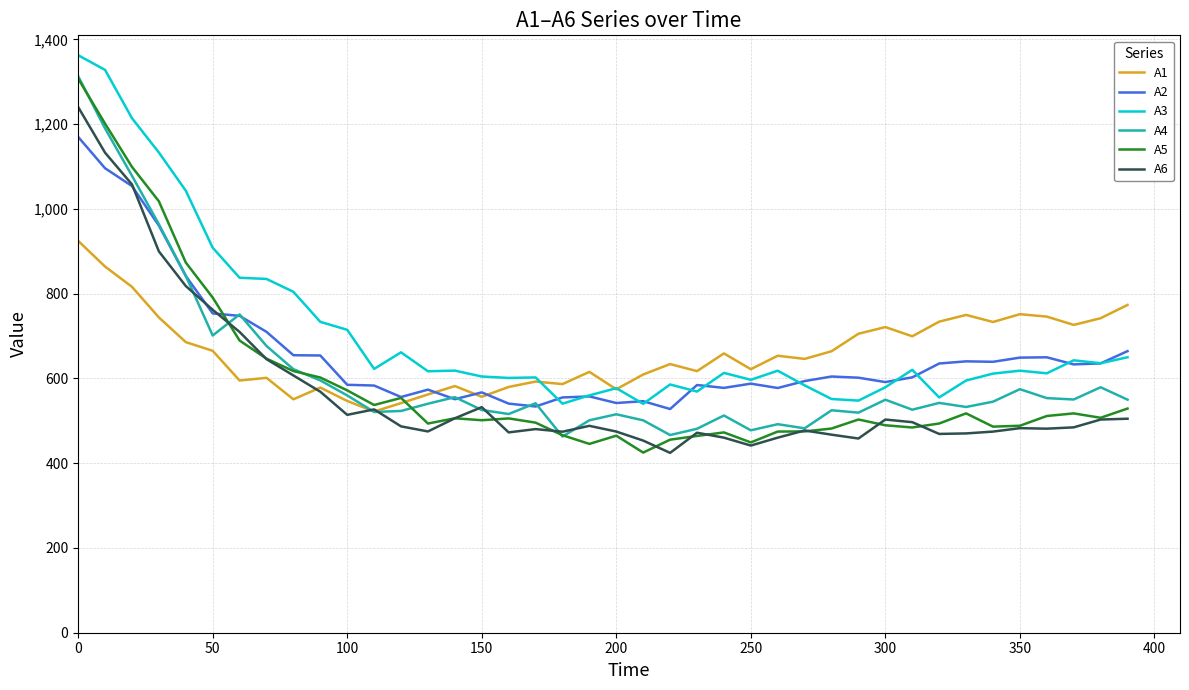

What is the smallest value displayed?

424.5